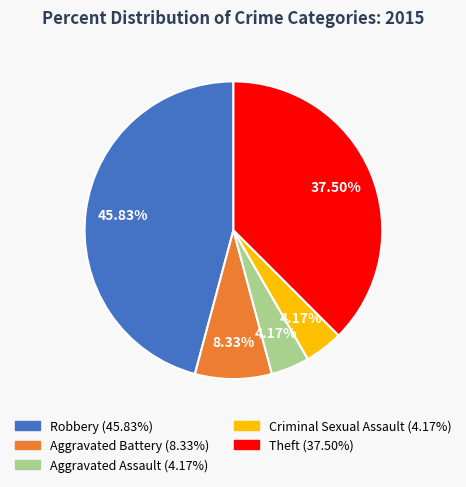

How many segments does this pie chart have?

5